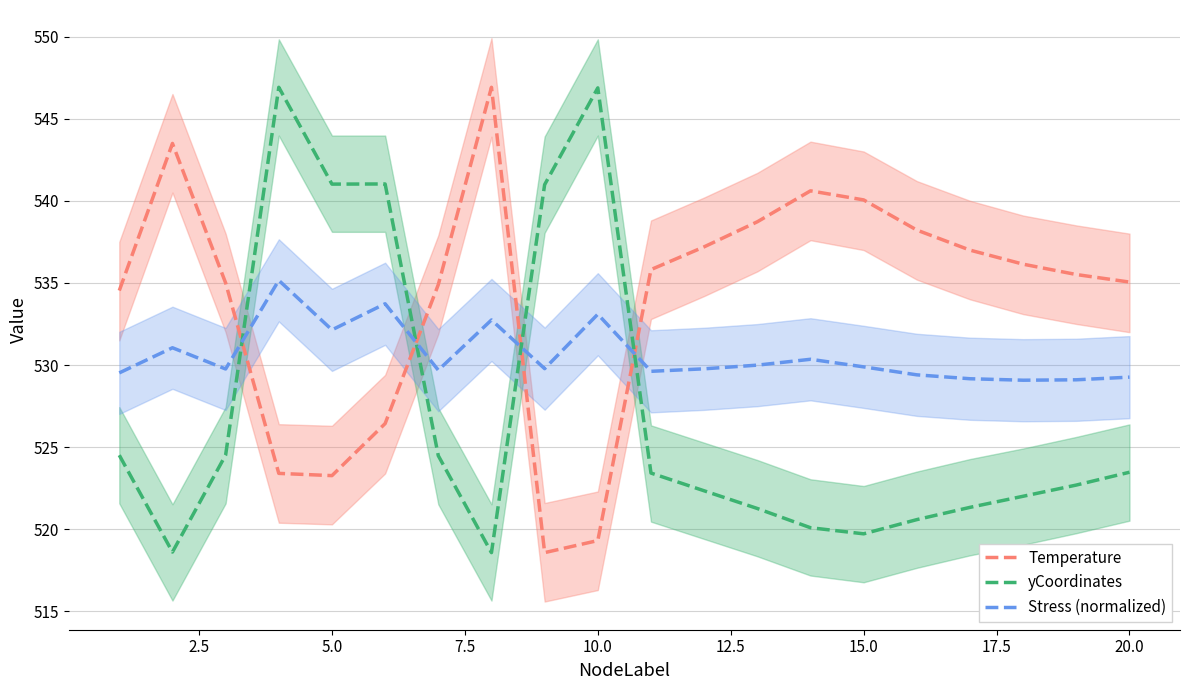

How many distinct data groups are displayed?

3